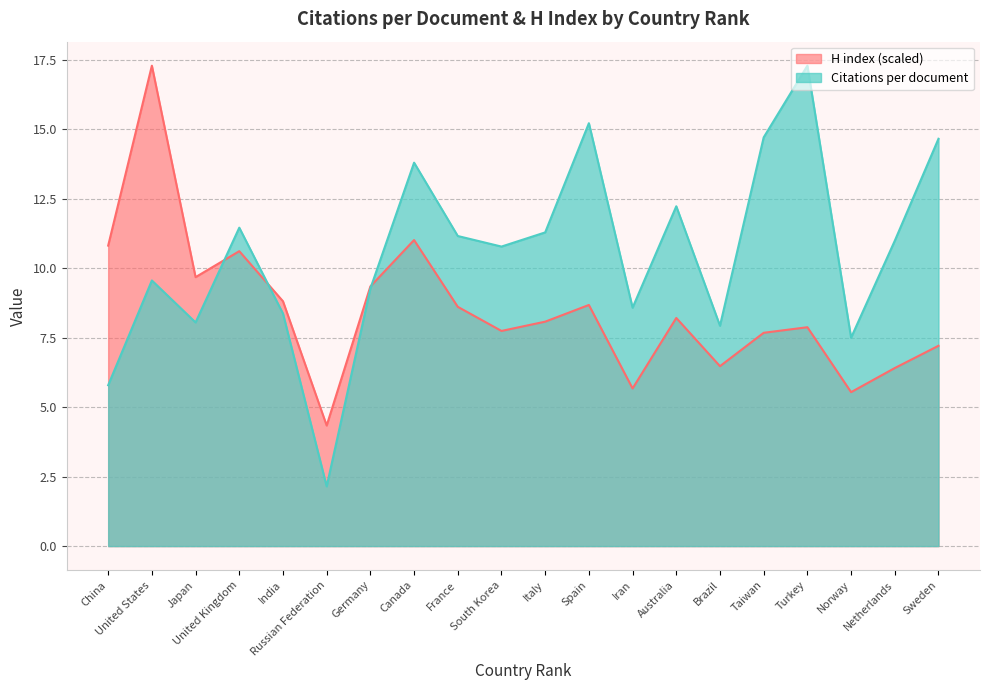

Reading right to left, what are all the values shown in this chart?

Citations per document: 14.7	11.0	7.5	17.3	14.7	7.9	12.2	8.6	15.2	11.3	10.8	11.2	13.8	9.3	2.1	8.4	11.5	8.1	9.6	5.8
H index: 7.2	6.4	5.5	7.9	7.7	6.5	8.2	5.7	8.7	8.1	7.7	8.6	11.0	9.3	4.3	8.8	10.6	9.7	17.3	10.8